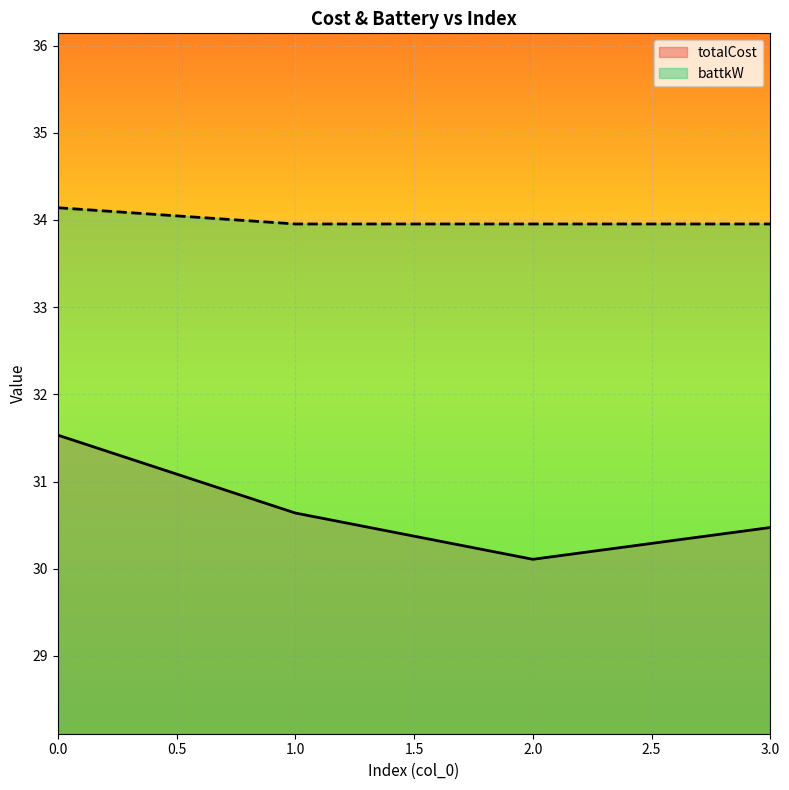

What is the total value across all series at 0.0?

65.7